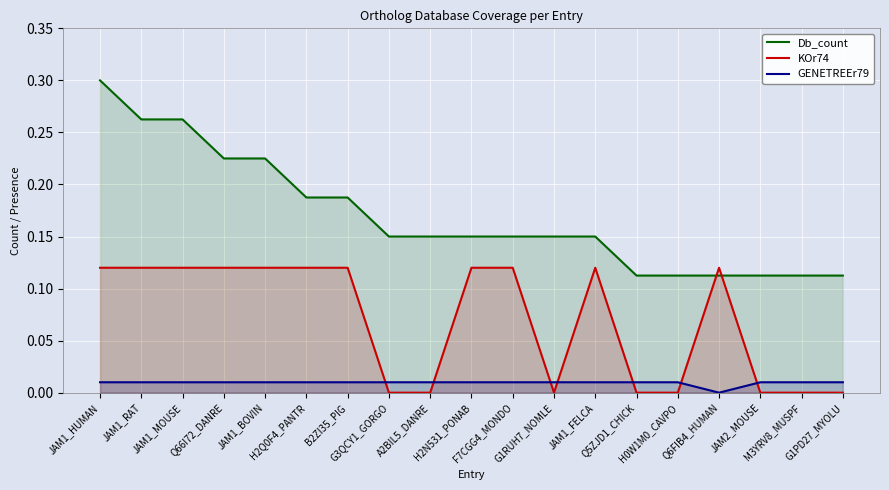

Reading left to right, extract all data points from this chart.

Db_count: 0.3	0.3	0.3	0.2	0.2	0.2	0.2	0.1	0.1	0.1	0.1	0.1	0.1	0.1	0.1	0.1	0.1	0.1	0.1
KOr74: 0.1	0.1	0.1	0.1	0.1	0.1	0.1	0.0	0.0	0.1	0.1	0.0	0.1	0.0	0.0	0.1	0.0	0.0	0.0
GENETREEr79: 0.0	0.0	0.0	0.0	0.0	0.0	0.0	0.0	0.0	0.0	0.0	0.0	0.0	0.0	0.0	0.0	0.0	0.0	0.0